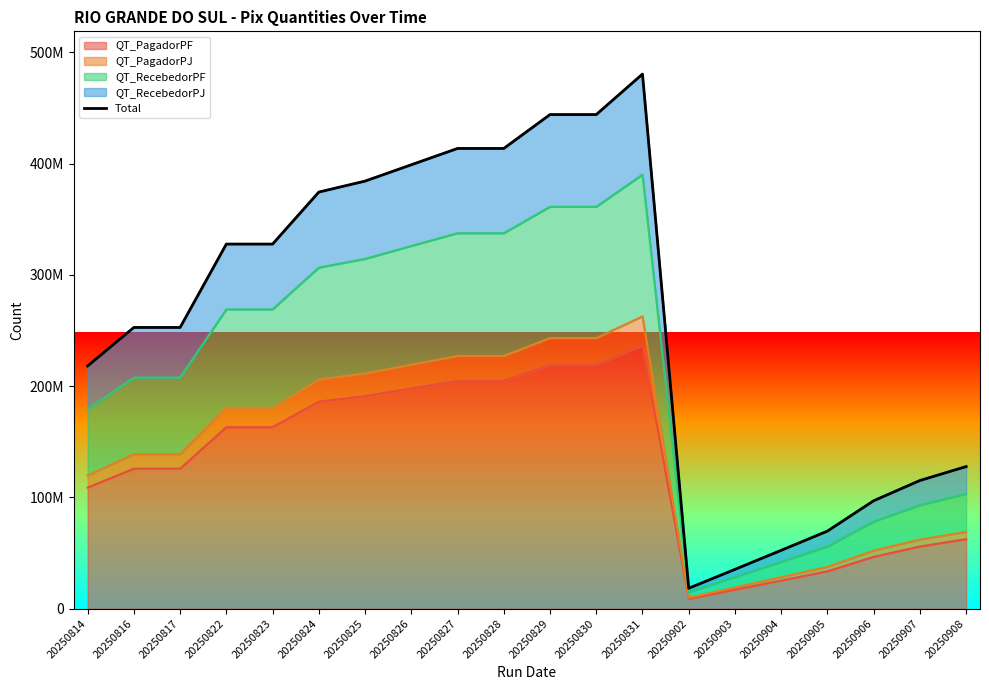

Rank the categories by value from lowest to highest.

20250902, 20250903, 20250904, 20250905, 20250906, 20250907, 20250908, 20250814, 20250816, 20250817, 20250822, 20250823, 20250824, 20250825, 20250826, 20250827, 20250828, 20250829, 20250830, 20250831